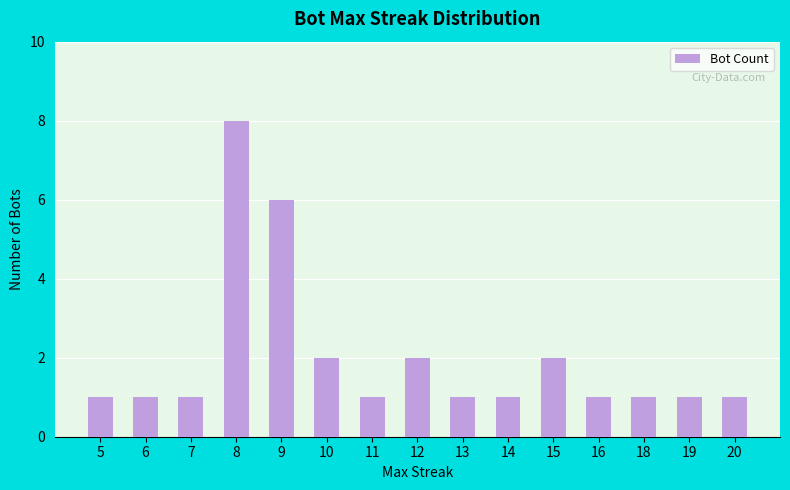

Reading left to right, list all the values displayed in this chart.

1	1	1	8	6	2	1	2	1	1	2	1	1	1	1